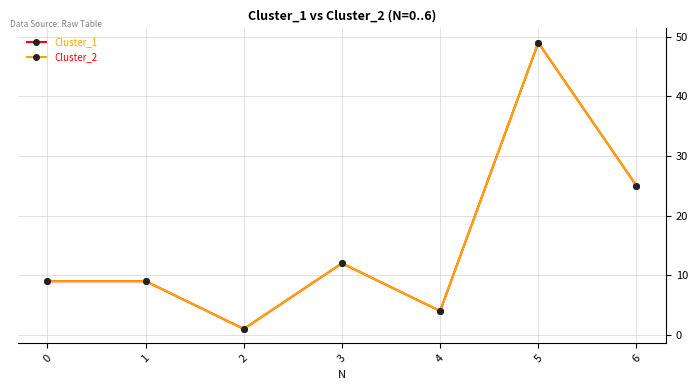

Does the chart have visible grid lines?

Yes